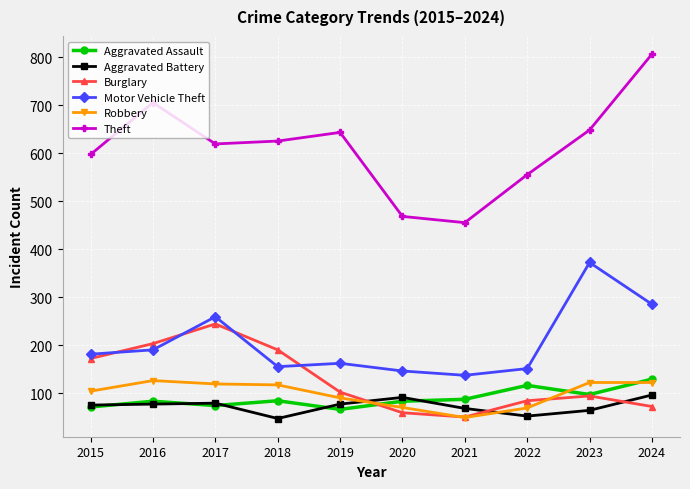

Between 2015 and 2022, which series saw the biggest shift?

Burglary